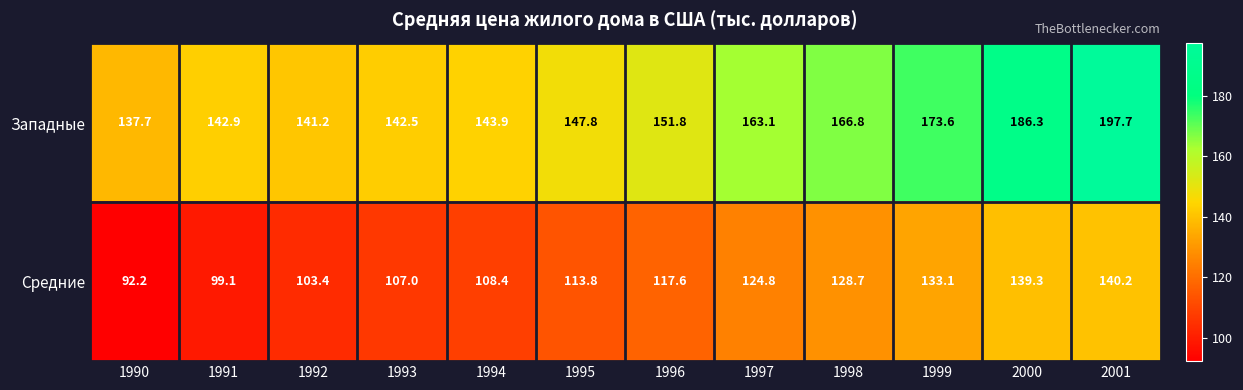

List the series in order of their peak value, highest first.

Западные, Средние